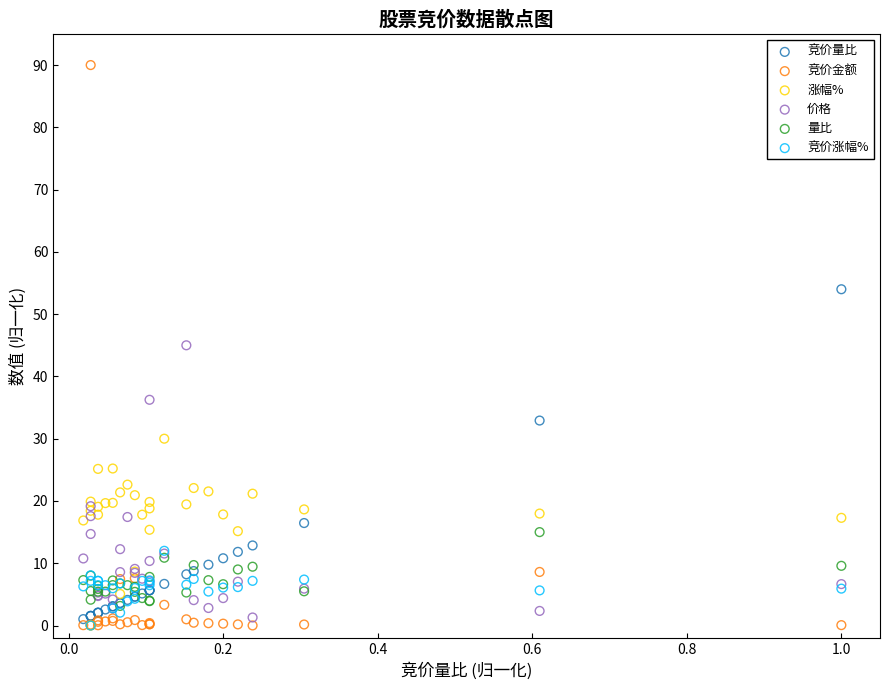

Which series reaches the maximum Y coordinate?

竞价金额